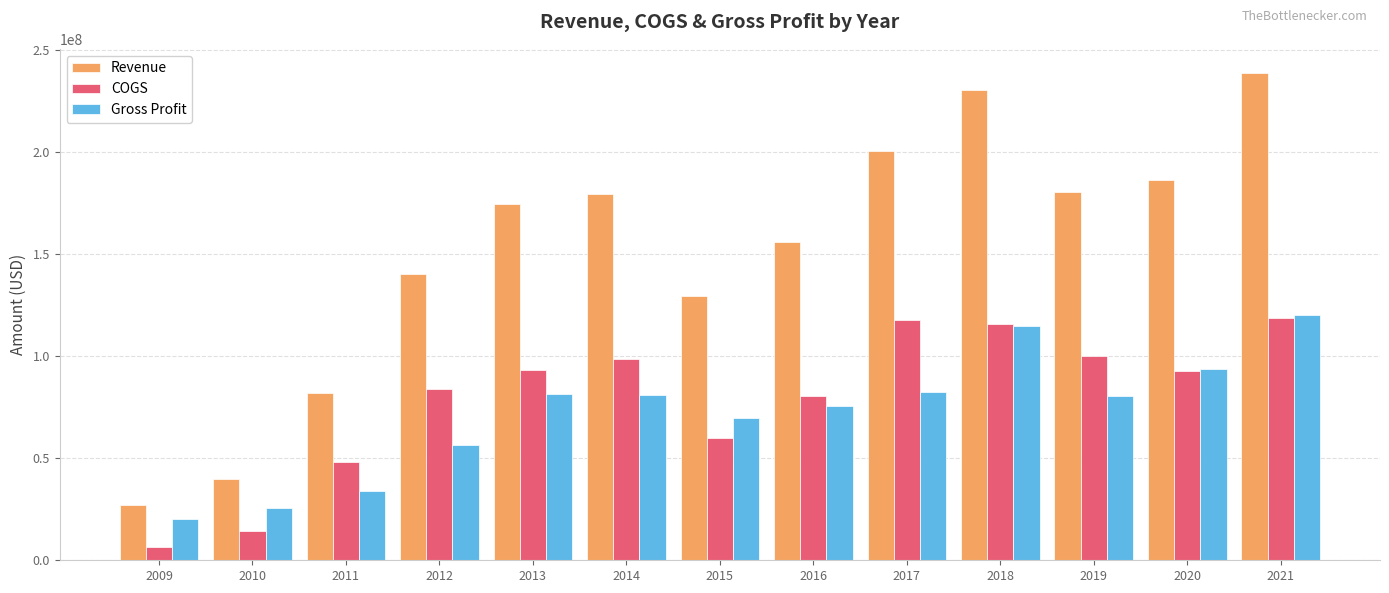

At which category does the chart reach its minimum across all series?

2009